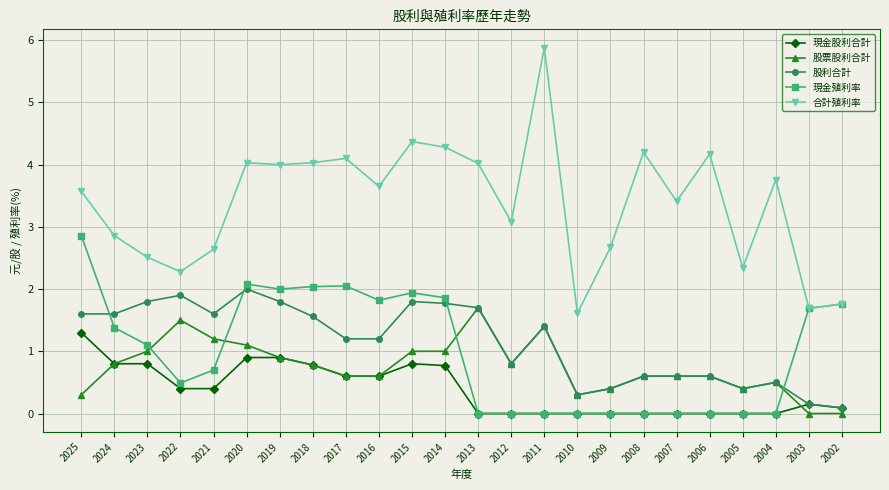

What is the total value across all series at 2019?

9.6